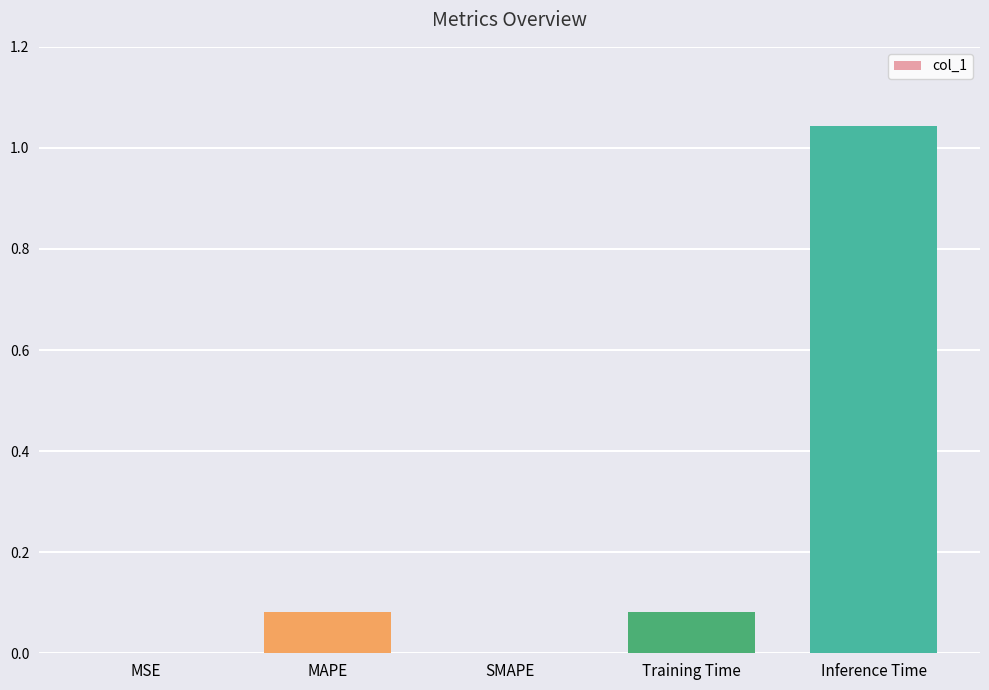

Which category has the highest value across all series?

Inference Time